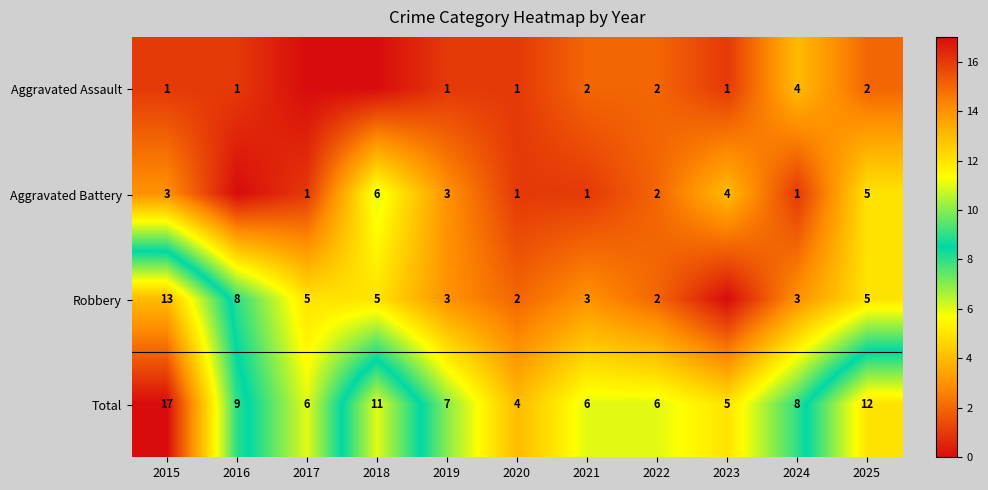

What is the difference between the second highest and minimum values in the Total series?

8